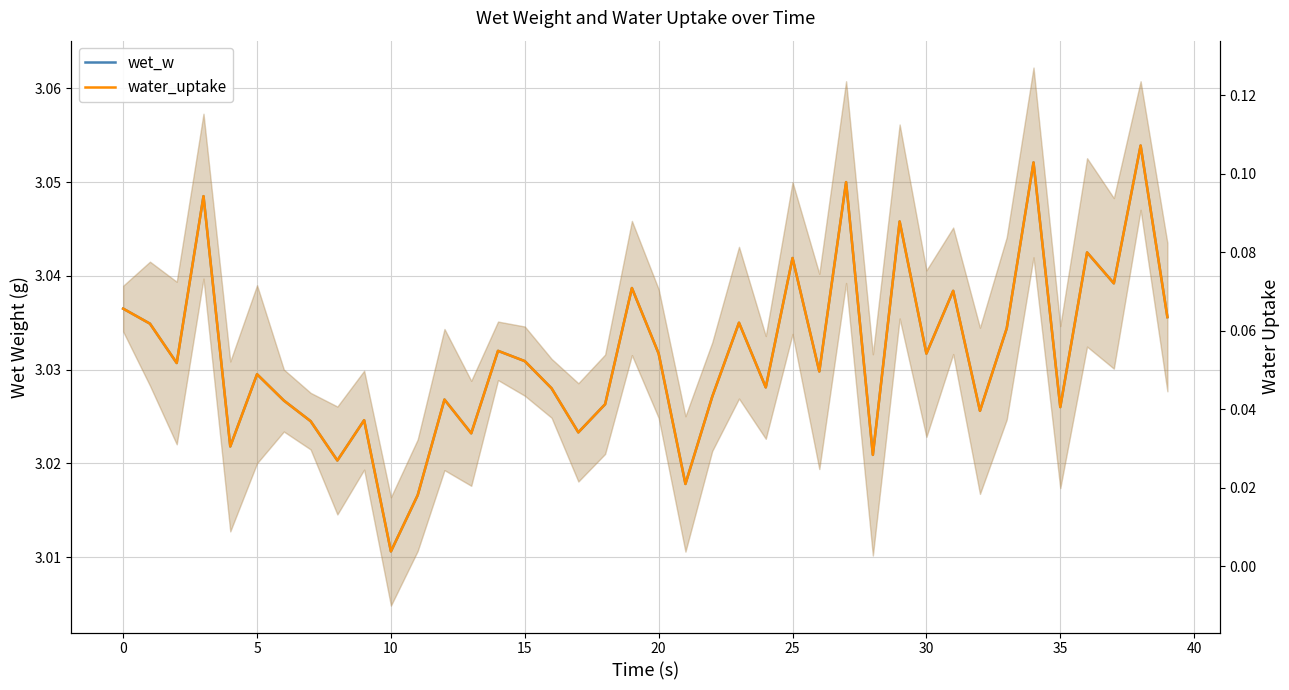

Reading left to right, extract all data points from this chart.

wet_w: 3.0	3.0	3.0	3.0	3.0	3.0	3.0	3.0	3.0	3.0	3.0	3.0	3.0	3.0	3.0	3.0	3.0	3.0	3.0	3.0	3.0	3.0	3.0	3.0	3.0	3.0	3.0	3.0	3.0	3.0	3.0	3.0	3.0	3.0	3.1	3.0	3.0	3.0	3.1	3.0
water_uptake: 0.1	0.1	0.1	0.1	0.0	0.0	0.0	0.0	0.0	0.0	0.0	0.0	0.0	0.0	0.1	0.1	0.0	0.0	0.0	0.1	0.1	0.0	0.0	0.1	0.0	0.1	0.0	0.1	0.0	0.1	0.1	0.1	0.0	0.1	0.1	0.0	0.1	0.1	0.1	0.1